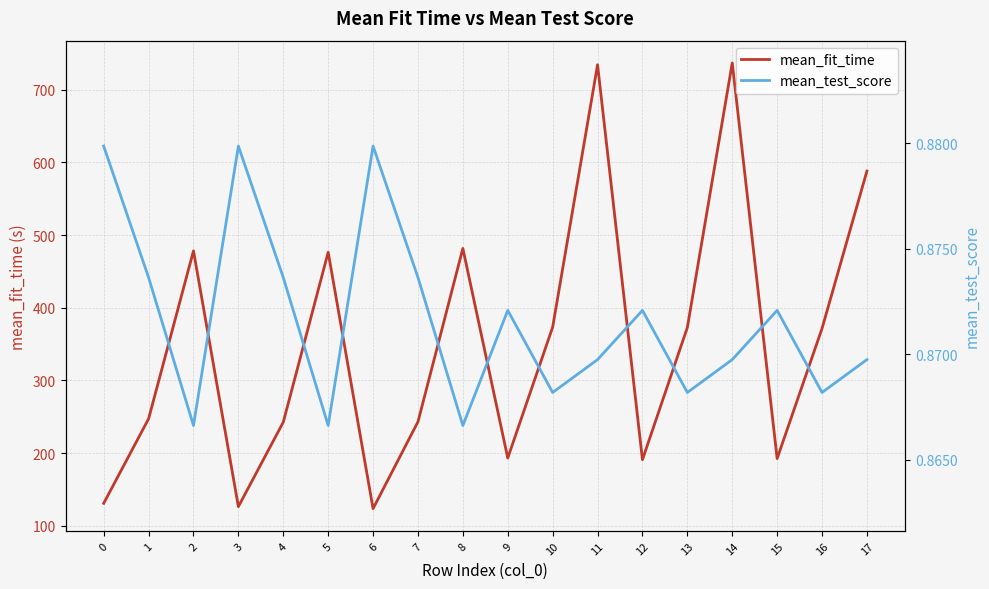

In mean_test_score, how many points are higher than both neighbors (excluding endpoints)?

5